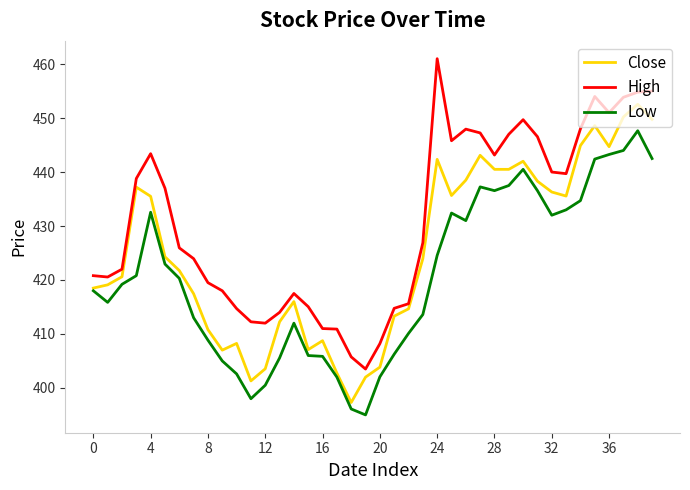

Rank the series by their average value, from highest to lowest.

High, Close, Low